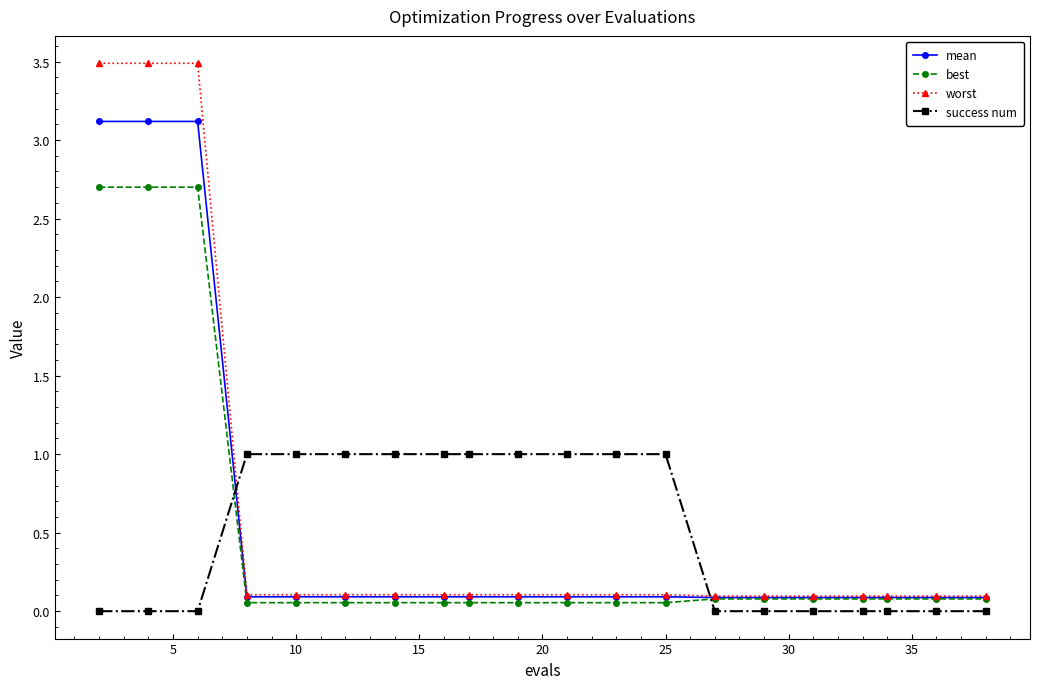

Which series ends up on top after the final intersection of success num and worst?

worst